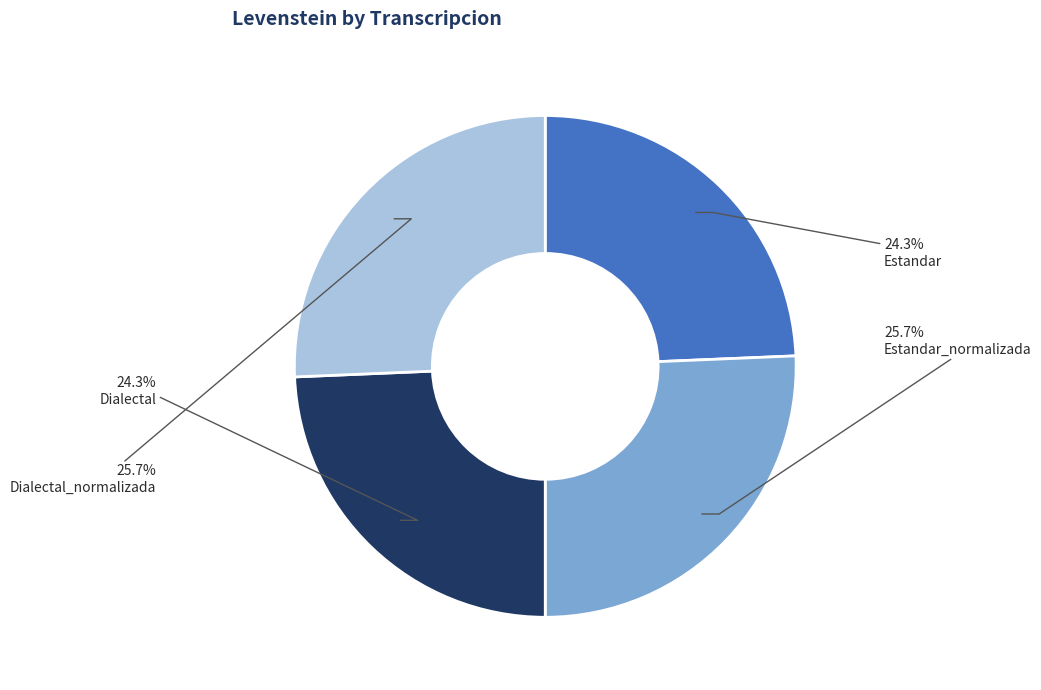

To the nearest percent, what is the average slice percentage?

25%